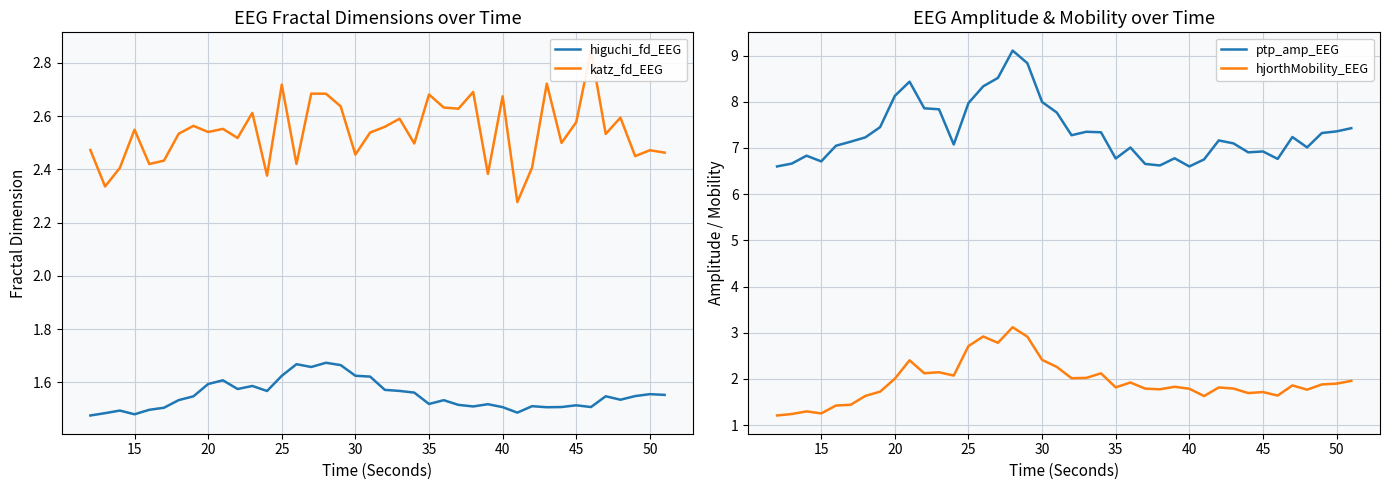

What is the highest value of the ptp_amp_EEG series?

9.1